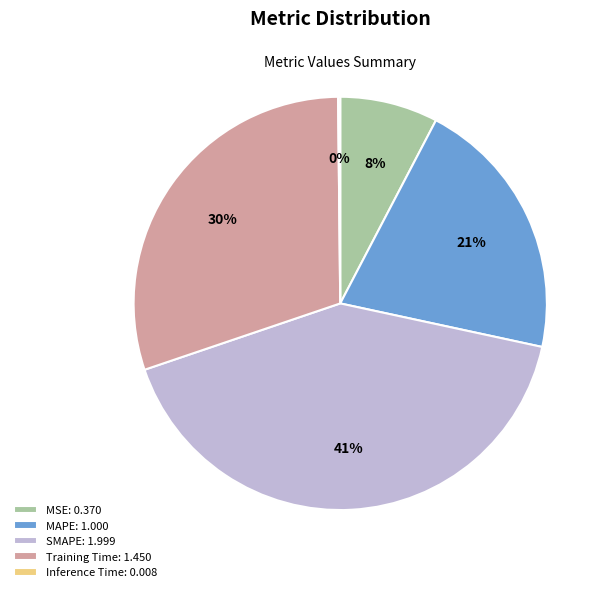

What is the ratio of the value at SMAPE: 1.999 to the value at Training Time: 1.450?

1.4